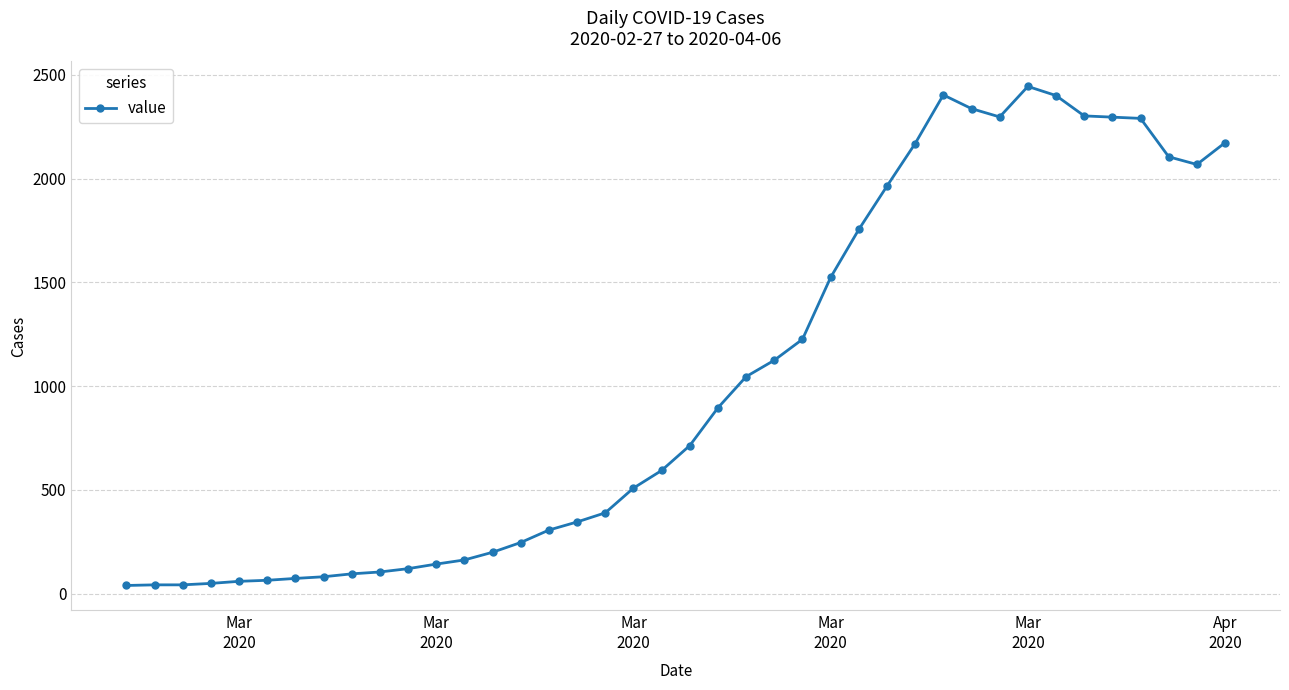

True or false: there are more than 1 points higher than both neighbors.

True